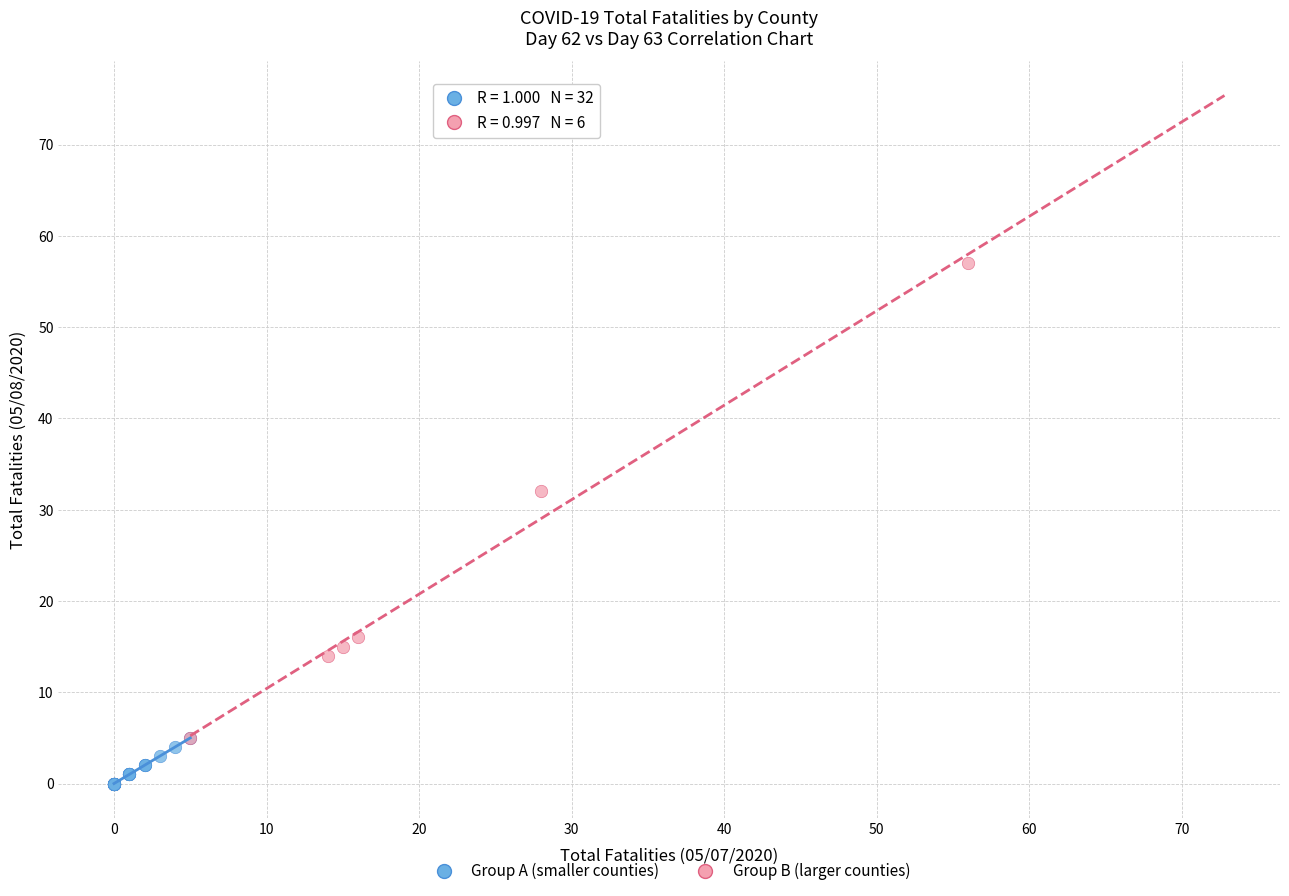

What are all the series names shown in the legend?

Group A (smaller counties), Group B (larger counties)